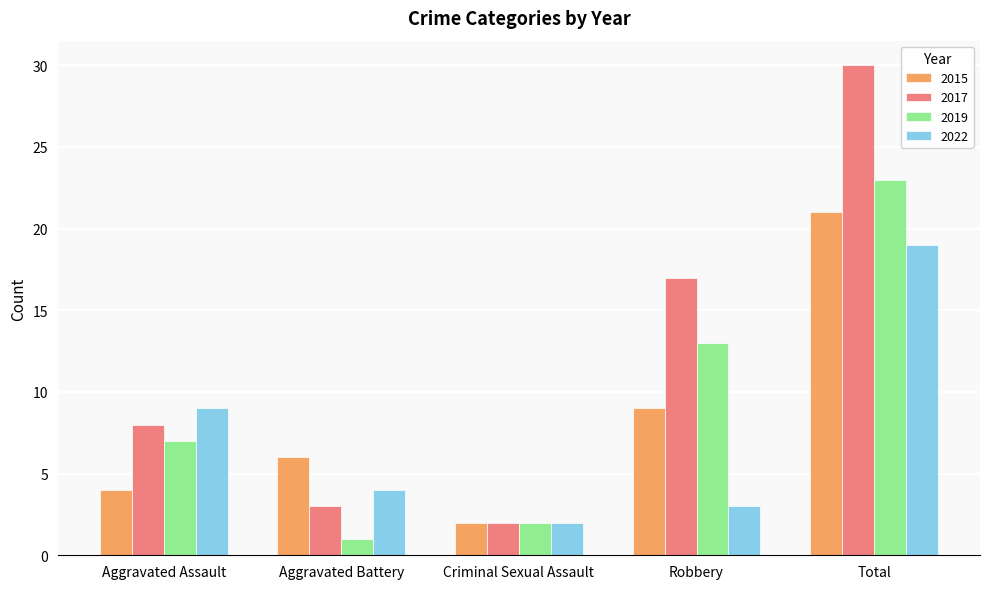

Which label corresponds to the smallest value in the chart?

Aggravated Battery